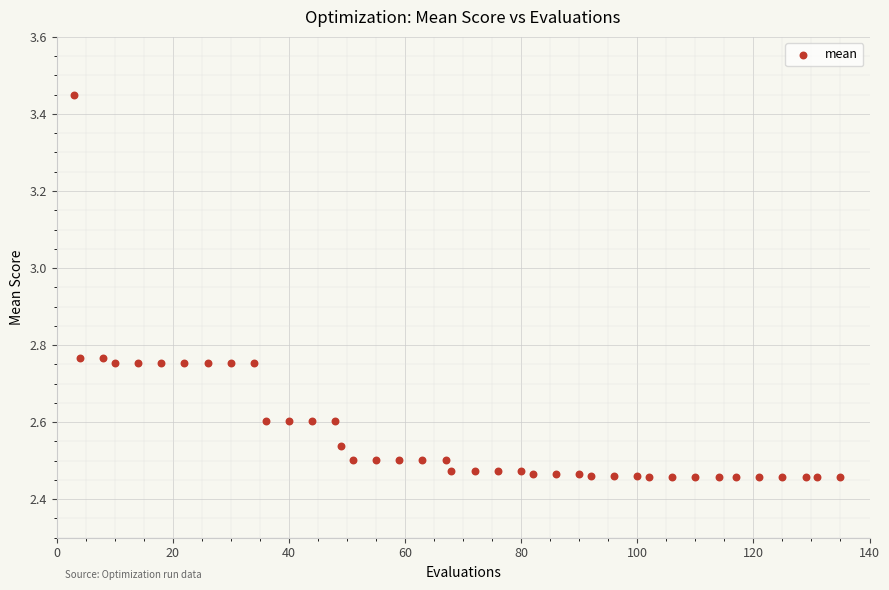

What is the range of X values (max minus min)?

132.0